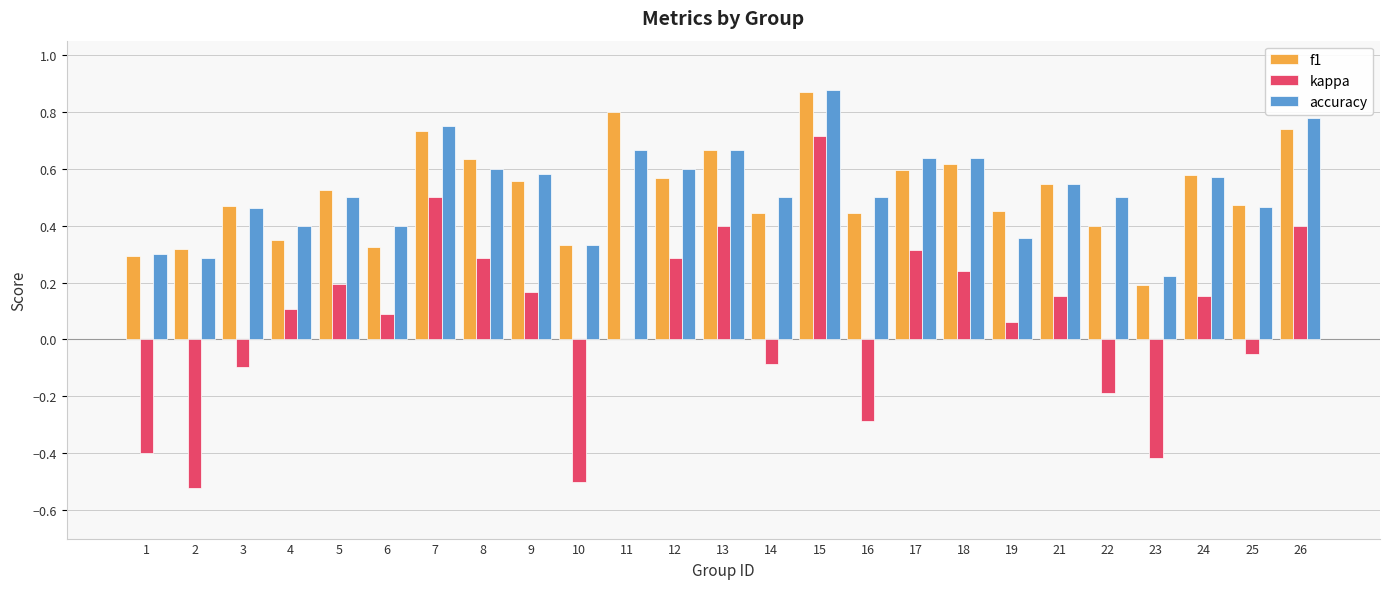

At which category is the sum across all series the highest?

15